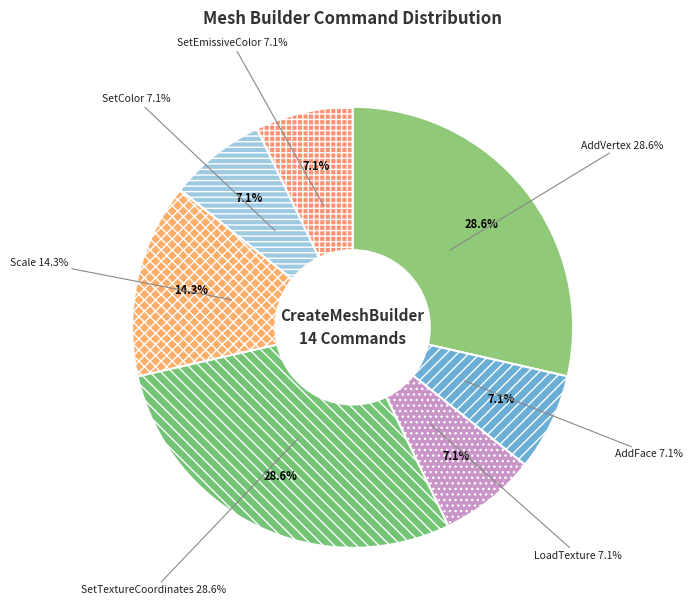

What percentage is the SetEmissiveColor slice, to the nearest percent?

7%